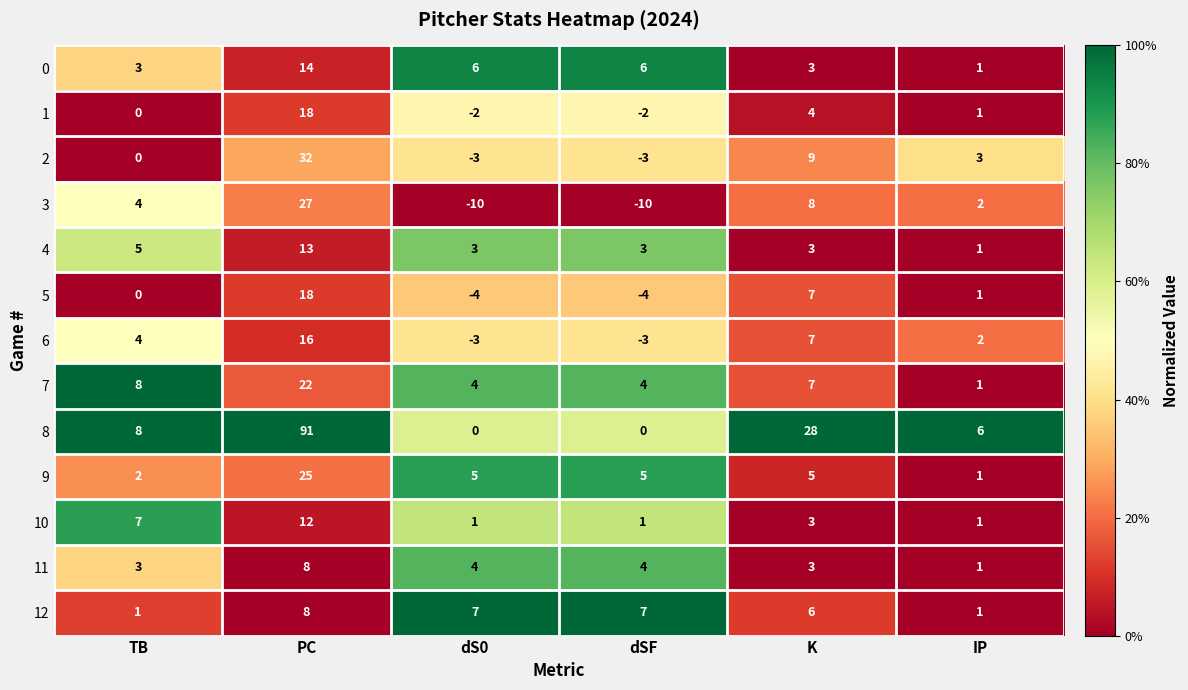

What is the maximum value shown in the chart?

91